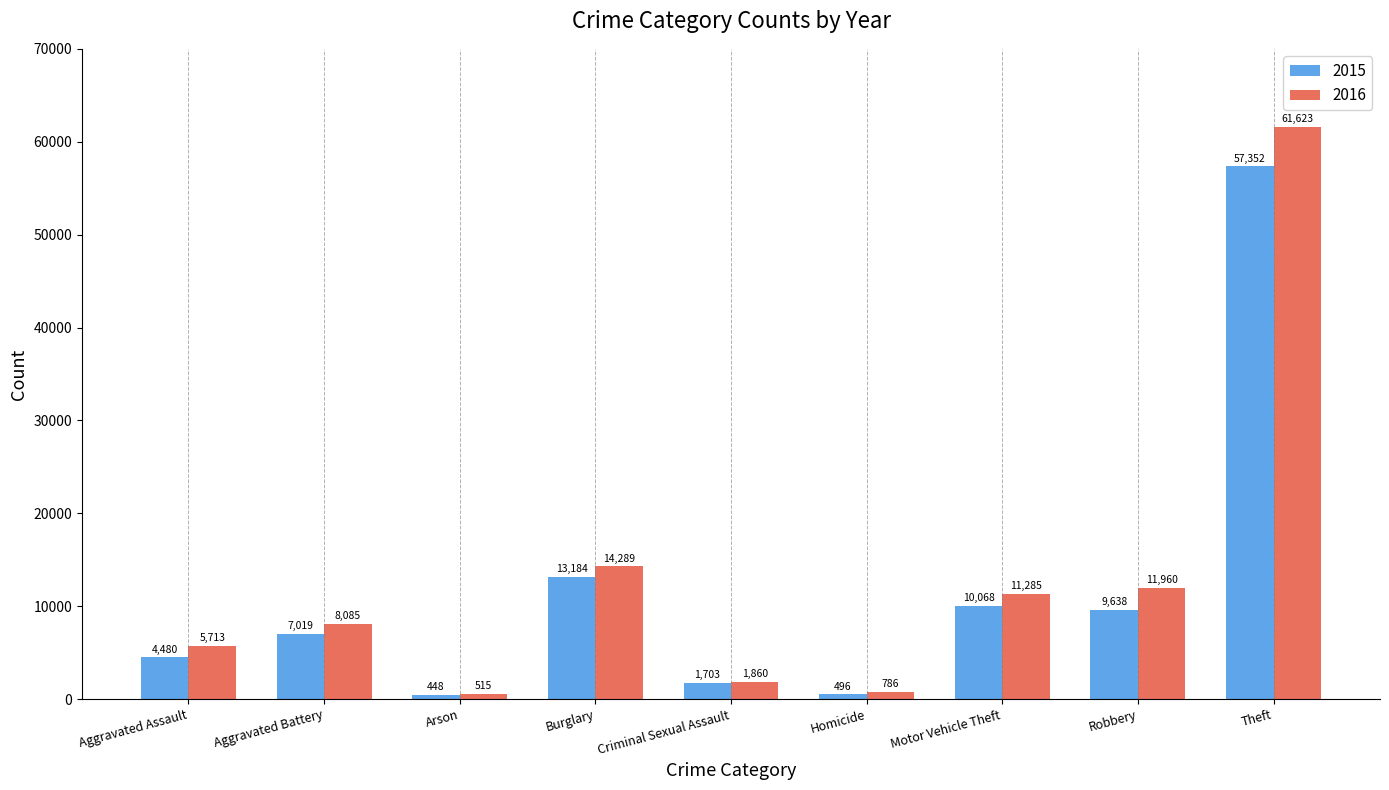

What is the difference between the second highest and second lowest values in the 2015 series?

12688